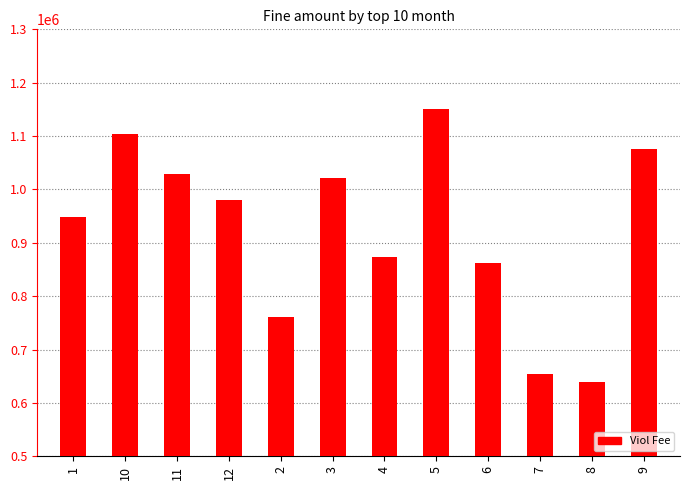

Approximately how many times larger is the value at 1 compared to 7?

1.5